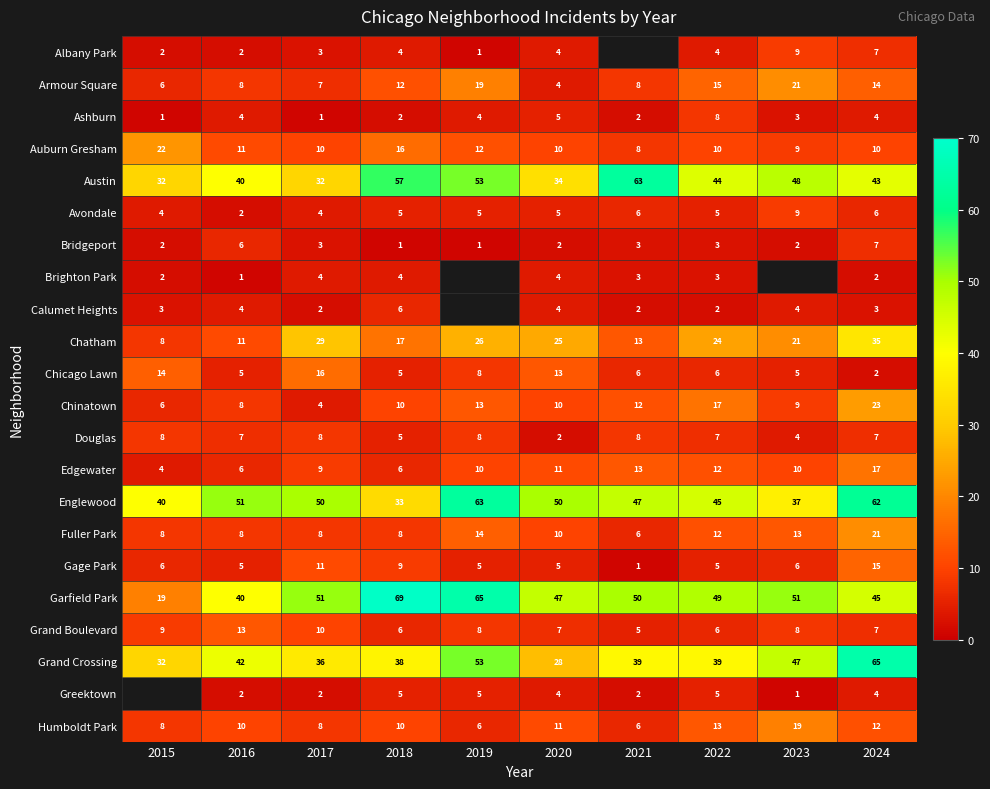

At which label does Douglas reach its minimum?

2020